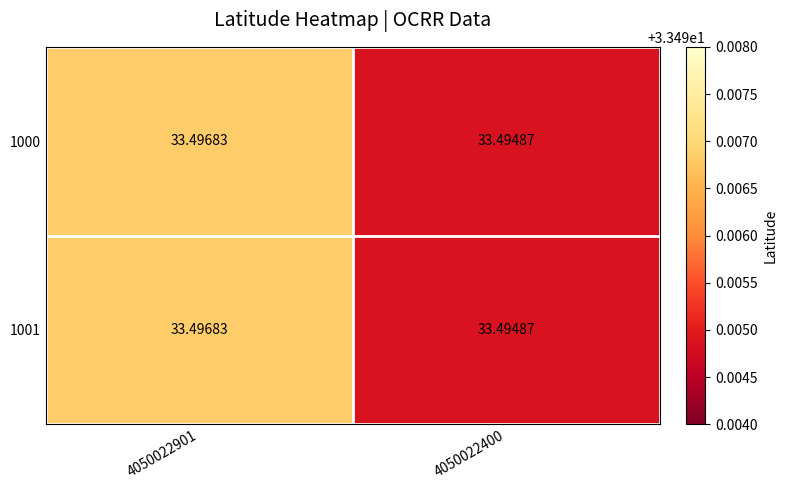

At 4050022400, list the series in order from largest to smallest.

1000, 1001